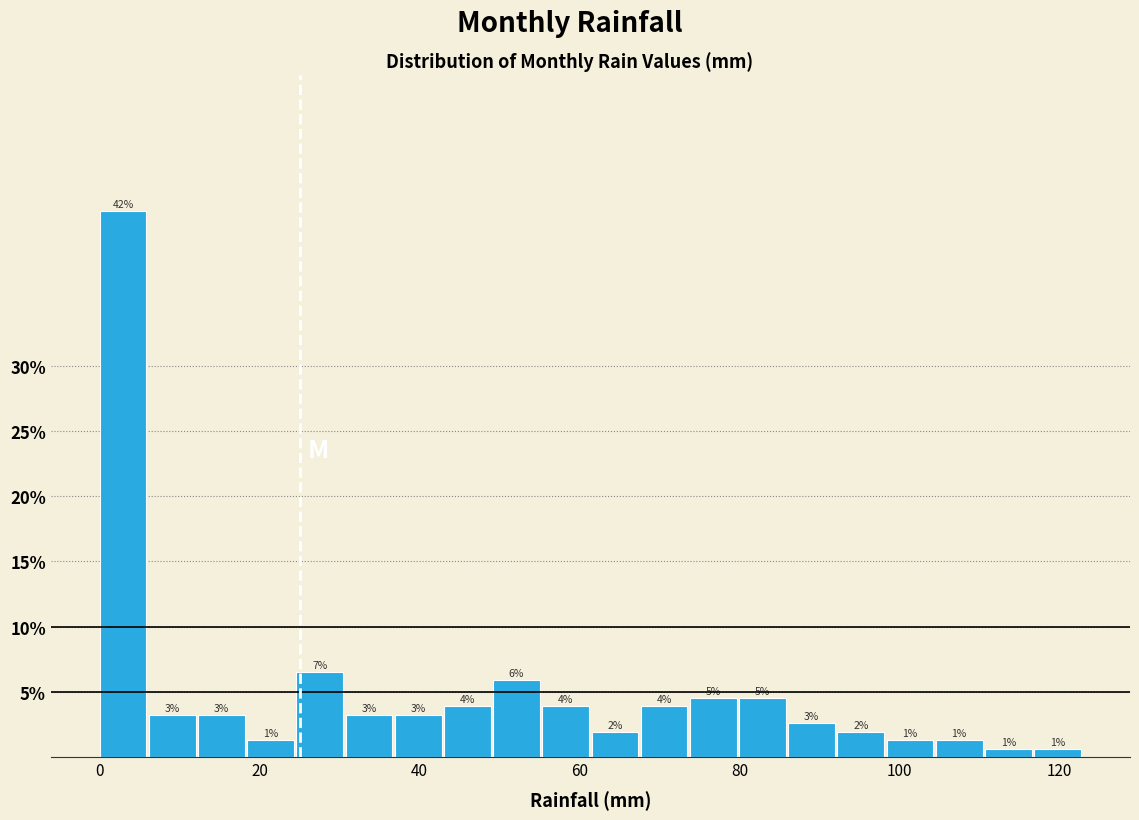

Around what value on the x-axis is the tallest bar? Give the approximate position of its centre, as read against the axis.

2